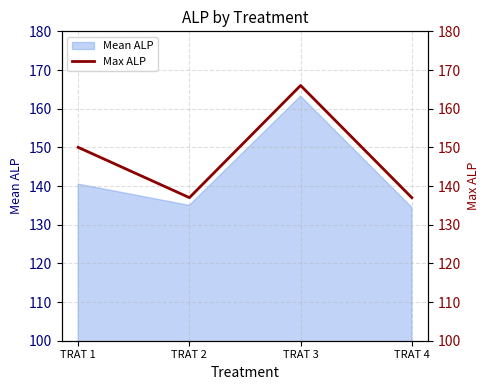

At which label does Mean ALP reach its peak?

TRAT 3